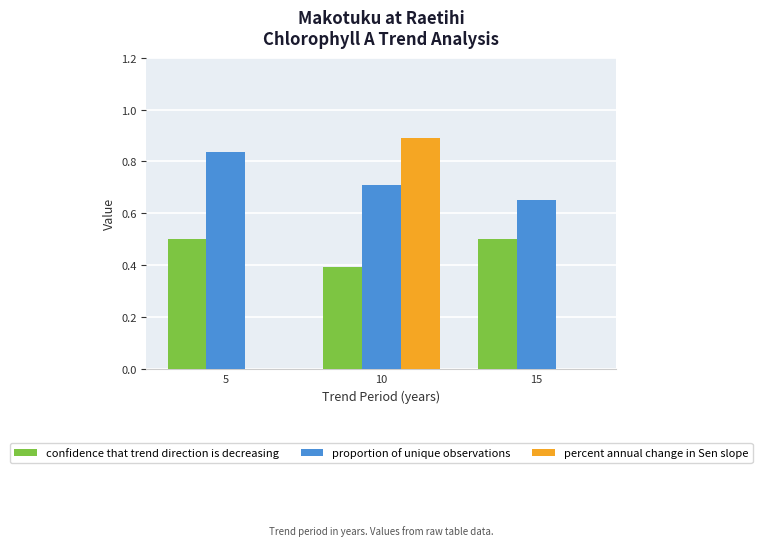

How many groups of bars are there?

3